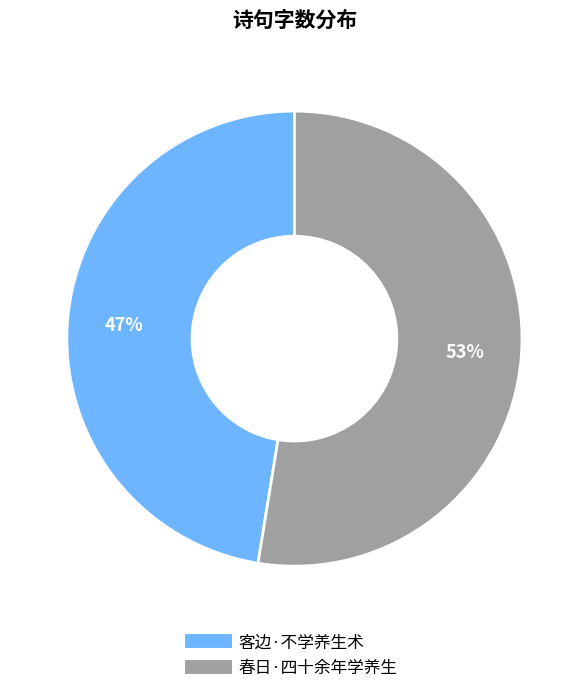

True or false: 春日·四十余年学养生 accounts for 53% of the total.

True